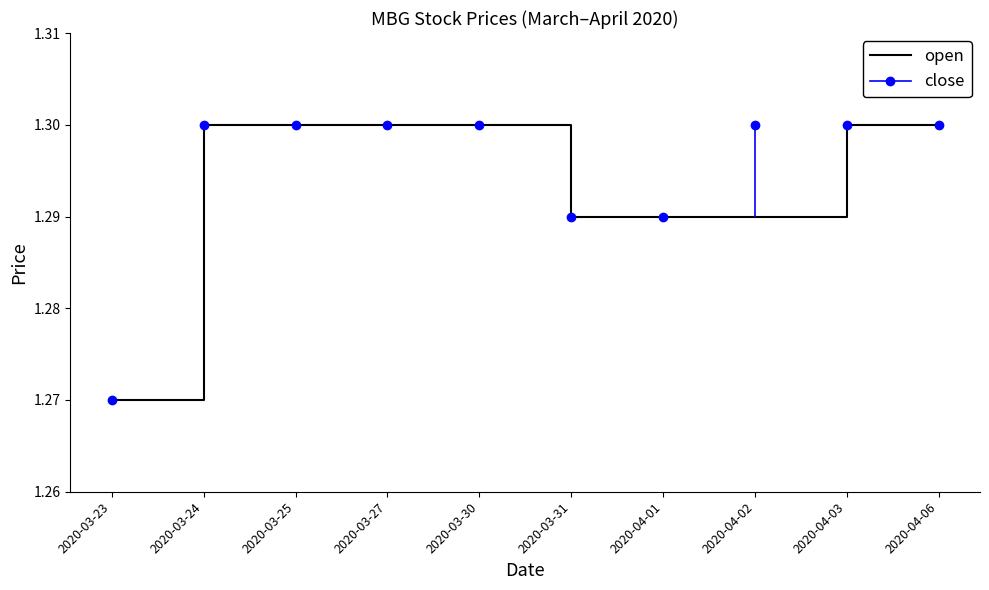

What is the total value across all series at 2020-03-31?

2.6